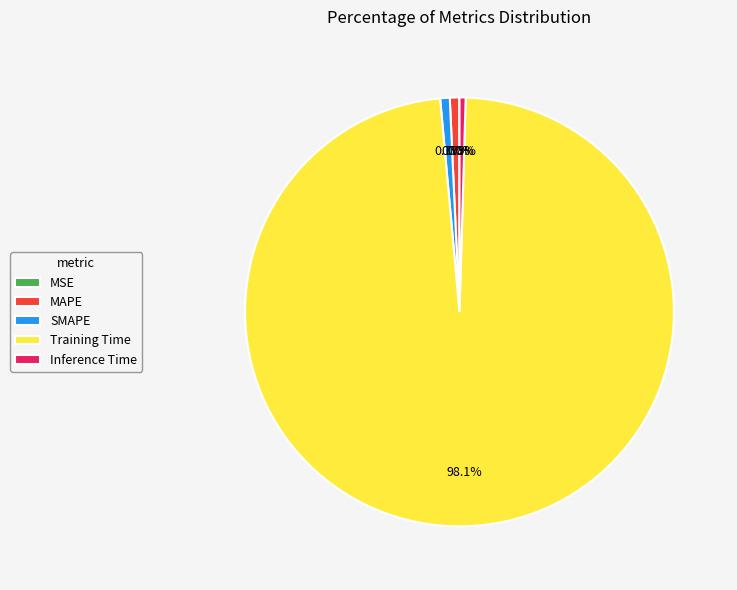

To the nearest percent, what portion does SMAPE represent?

1%